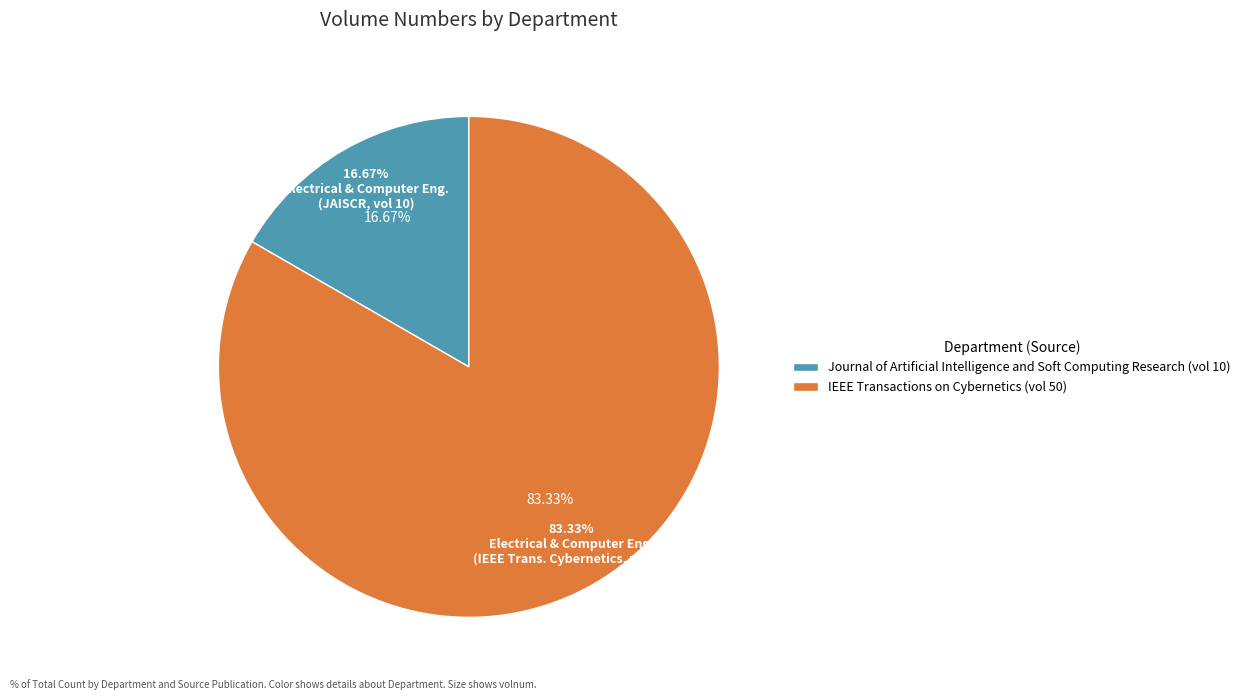

Which category accounts for the majority?

Electrical and Computer Engineering (Article 2)